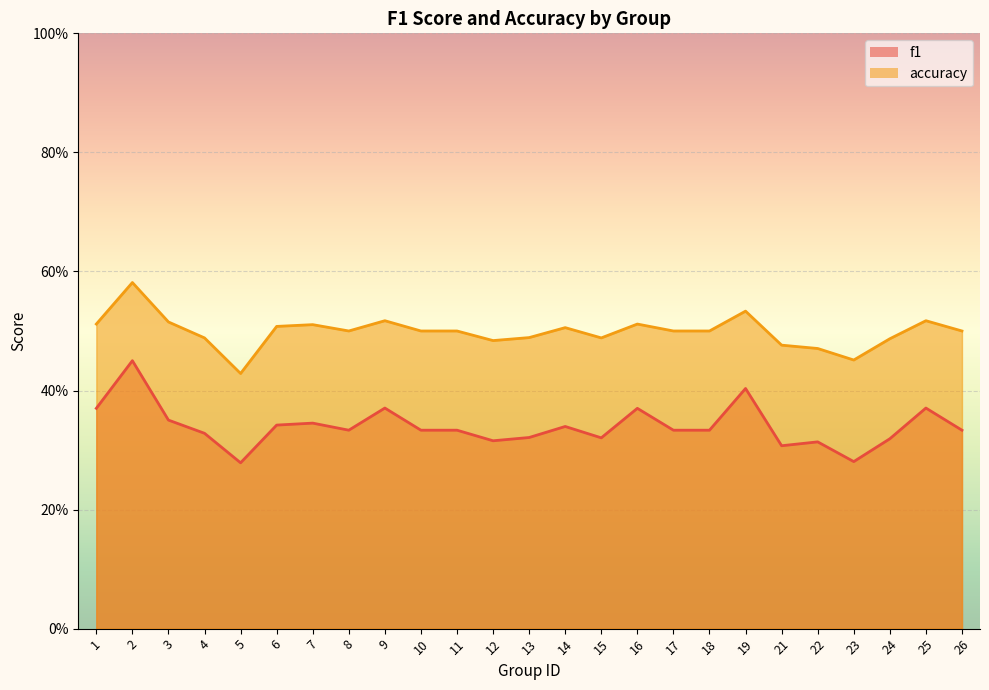

What is the average value of the accuracy series?

0.5